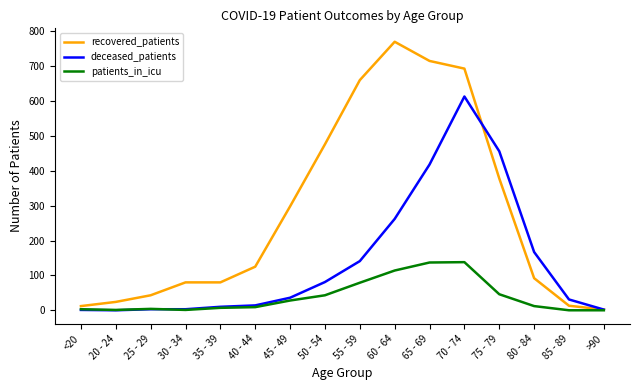

Is the value of recovered_patients at 80 - 84 greater than the value of deceased_patients at 30 - 34?

Yes